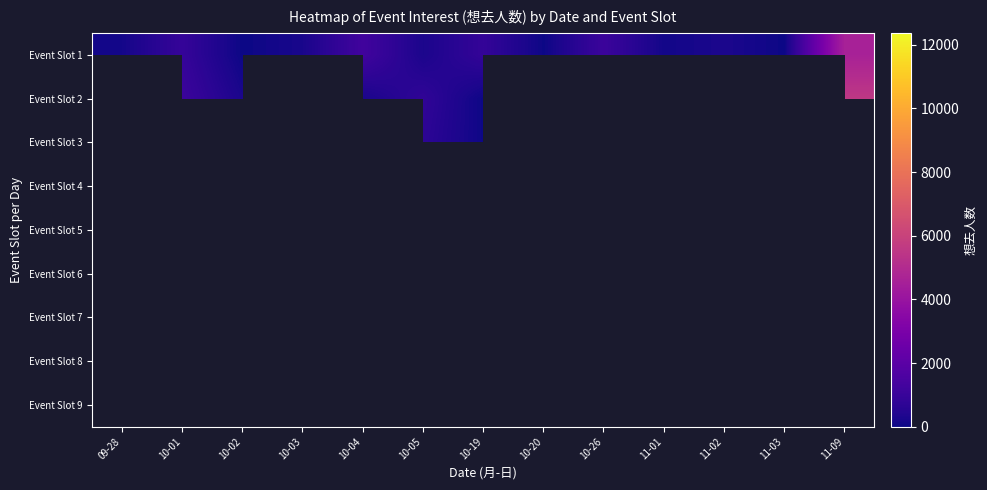

Which category has the highest value across all series?

10-01